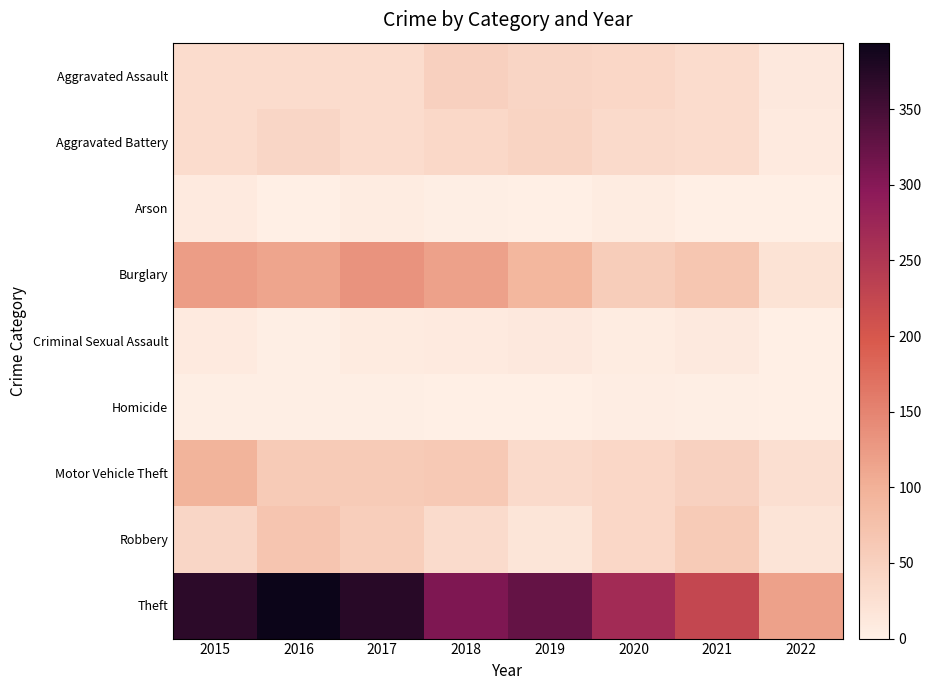

Which label corresponds to the smallest value in the chart?

2021